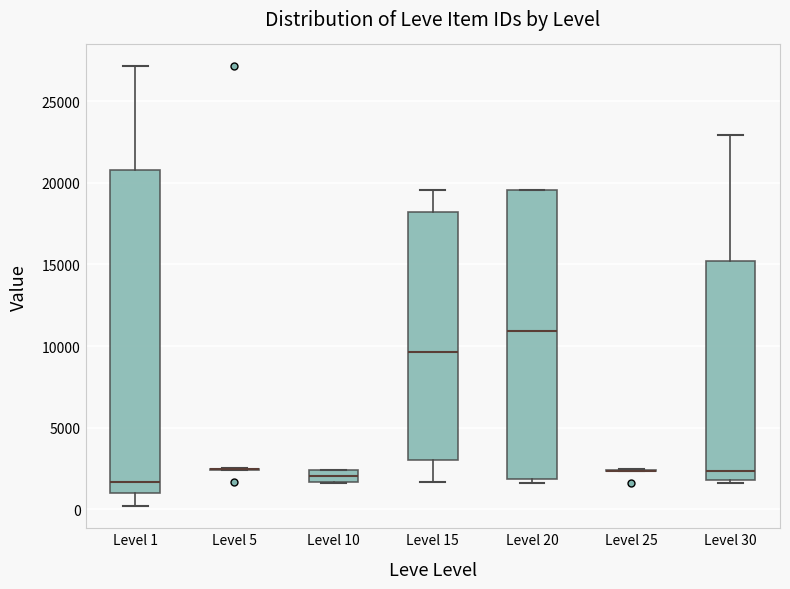

Comparing the boxes themselves (not the whiskers), which one is the tallest?

Level 1